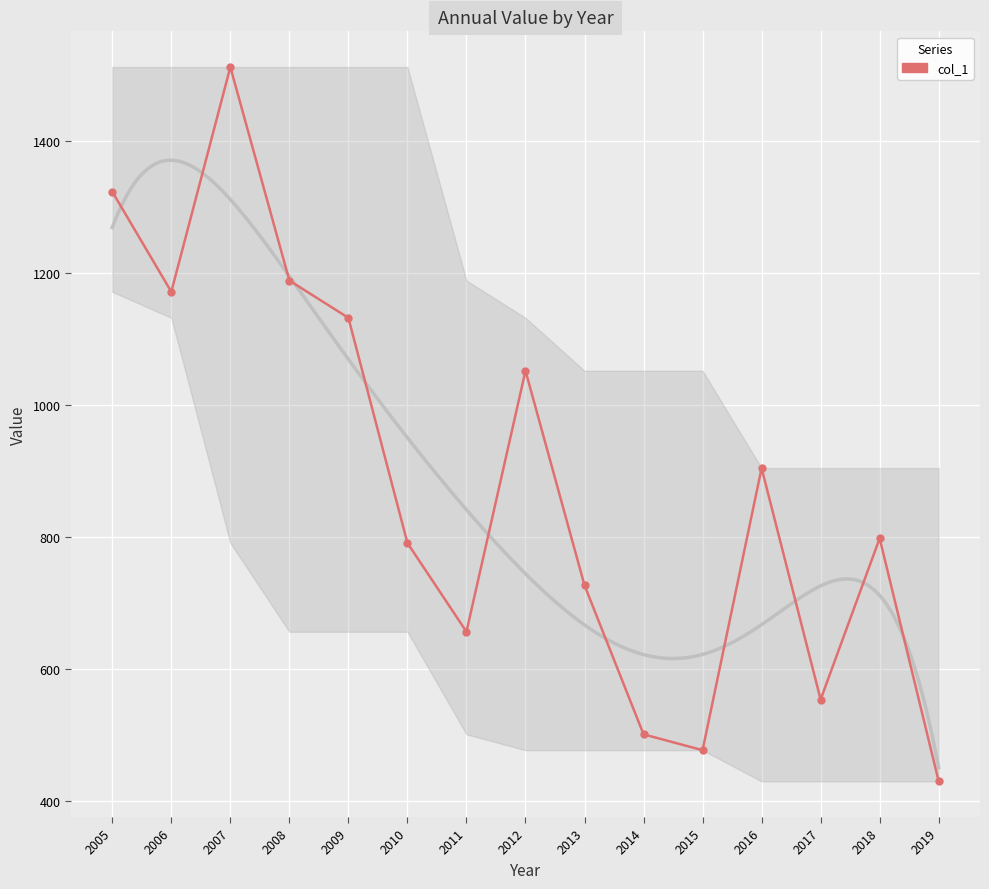

Reading right to left, transcribe all the data shown in this chart.

430.0	798.4	554.0	904.9	477.1	501.2	727.1	1052.4	656.7	791.3	1132.7	1189.2	1512.9	1172.1	1323.9